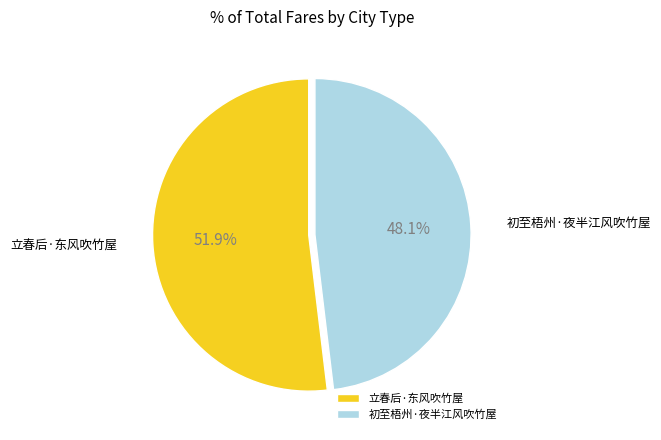

To the nearest percent, what percentage of the pie is 立春后·东风吹竹屋?

52%